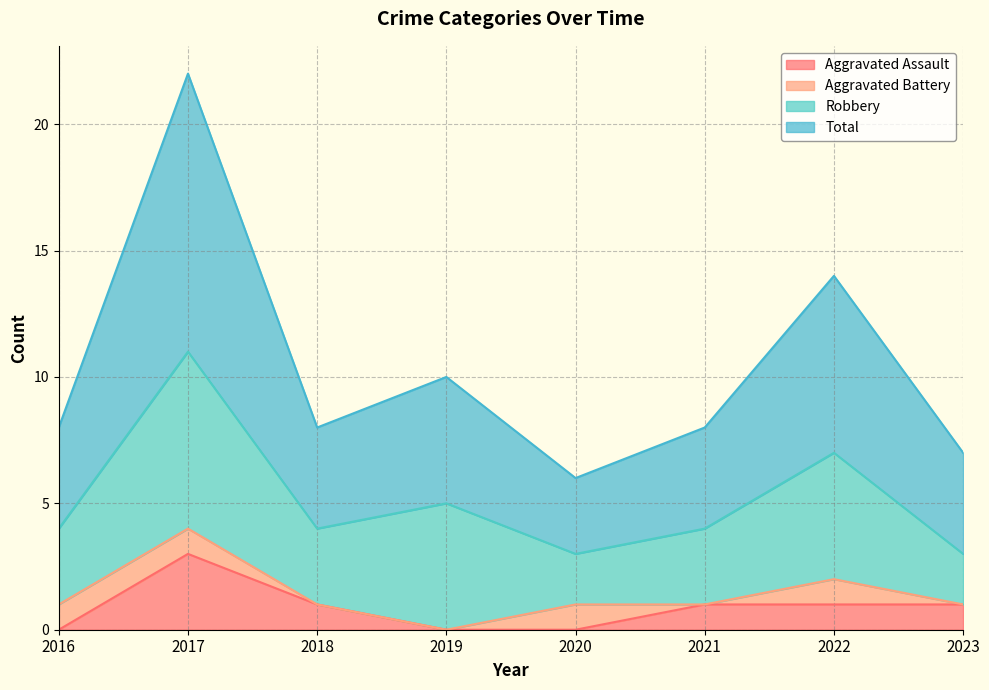

Does the chart display data point markers on the line(s)?

No